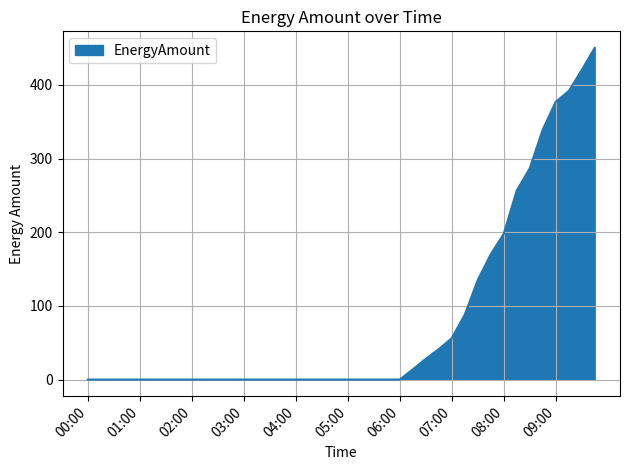

What is the maximum value shown in the chart?

450.1